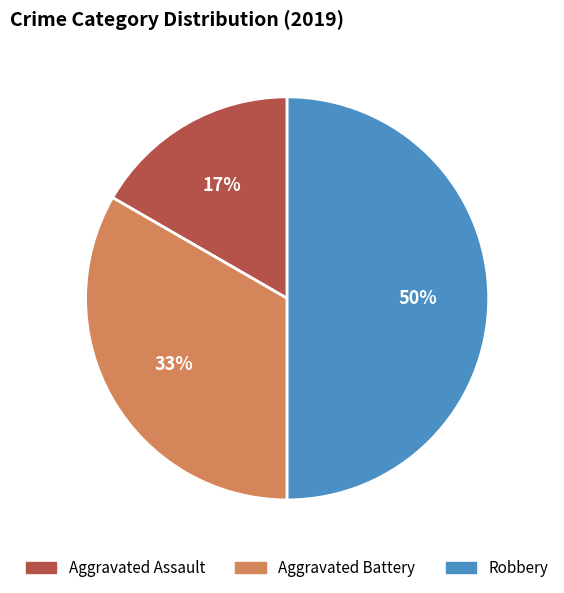

Rank the categories by value from highest to lowest.

Robbery, Aggravated Battery, Aggravated Assault